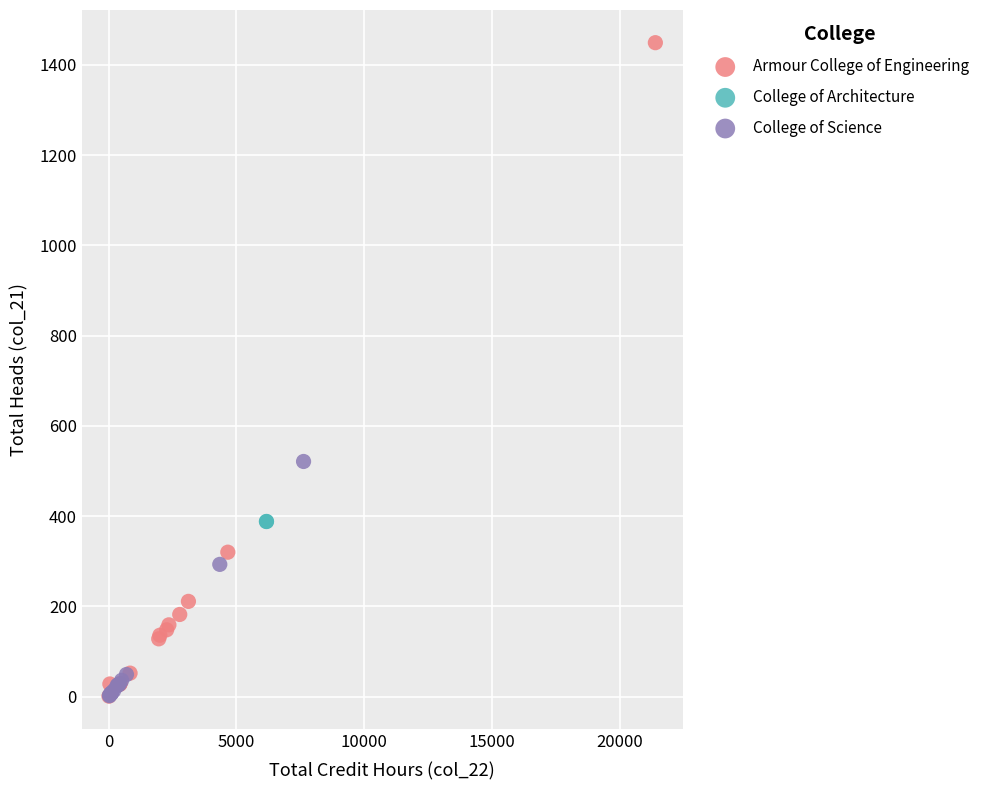

Which series contains the highest Y value?

Armour College of Engineering